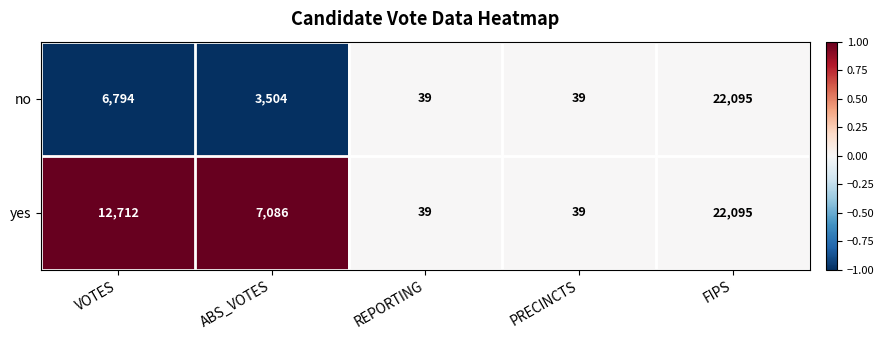

What is the spread (max minus min) of values at VOTES?

5918